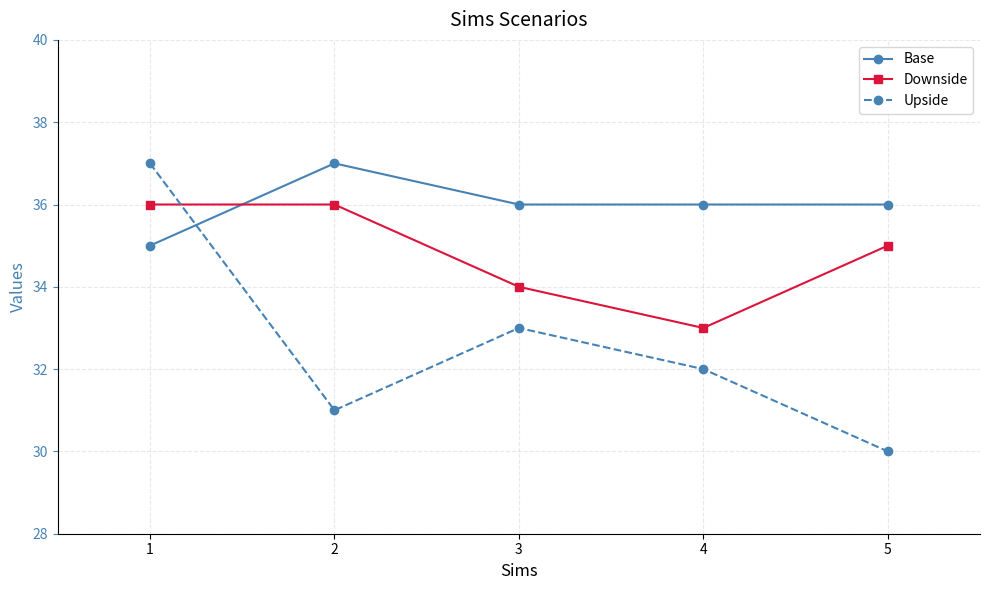

What is the total value across all series at 3?

103